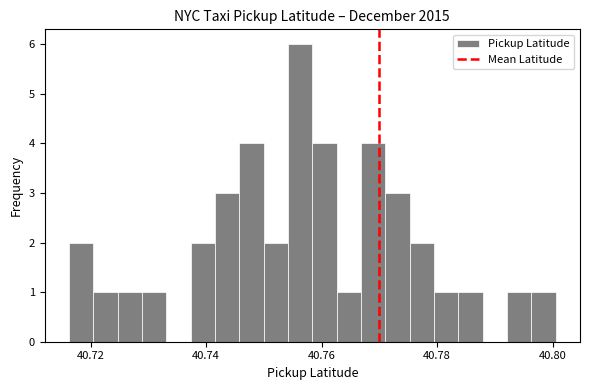

Read against the x-axis, roughly where is the centre of the tallest bar?

40.756